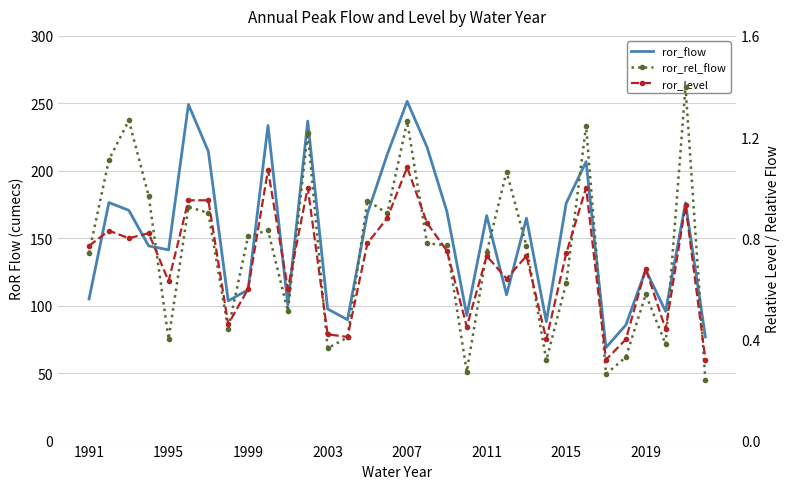

Which series has the largest total across all categories?

ror_flow